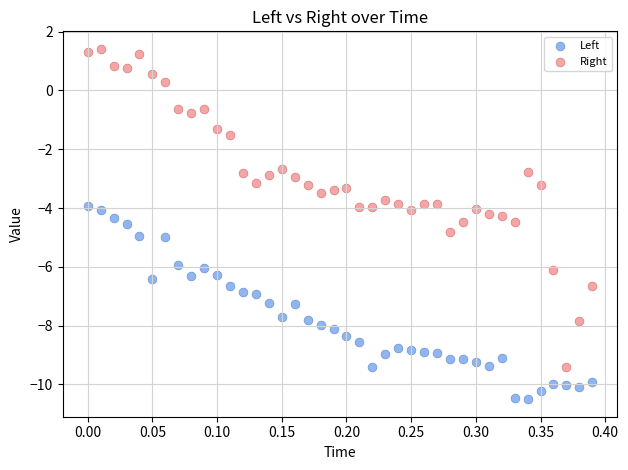

Which series reaches the minimum Y coordinate?

Left